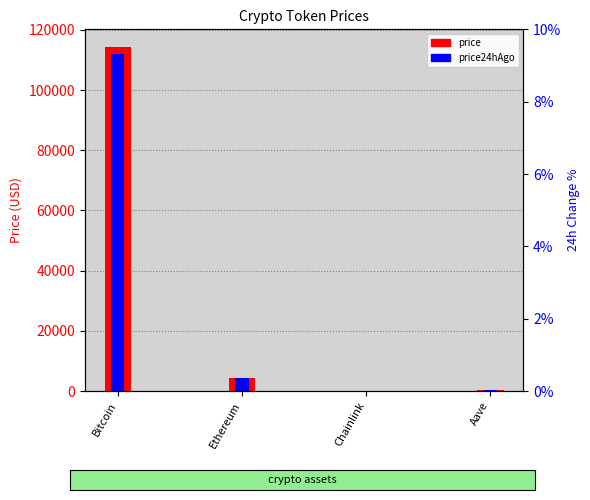

At Ethereum, list the series in order from largest to smallest.

price, price24hAgo